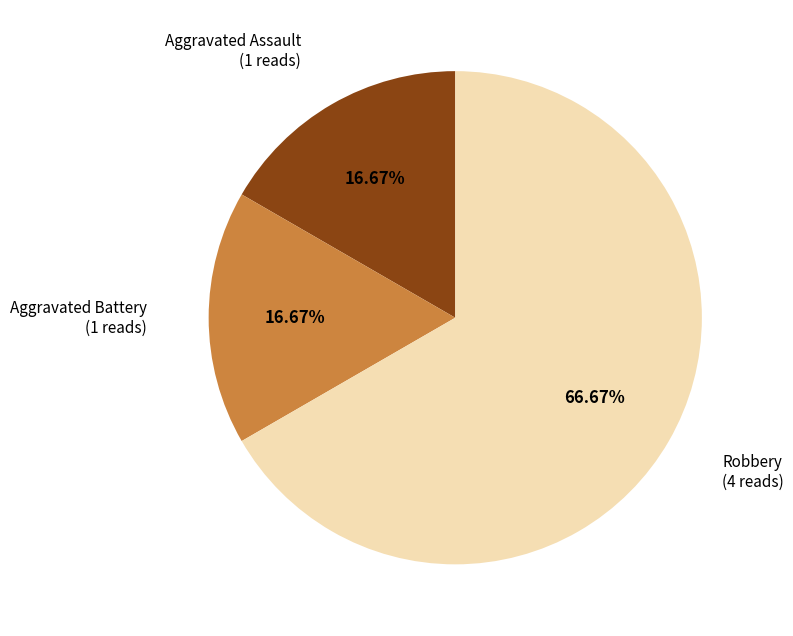

Between Robbery and Aggravated Assault, which is larger?

Robbery